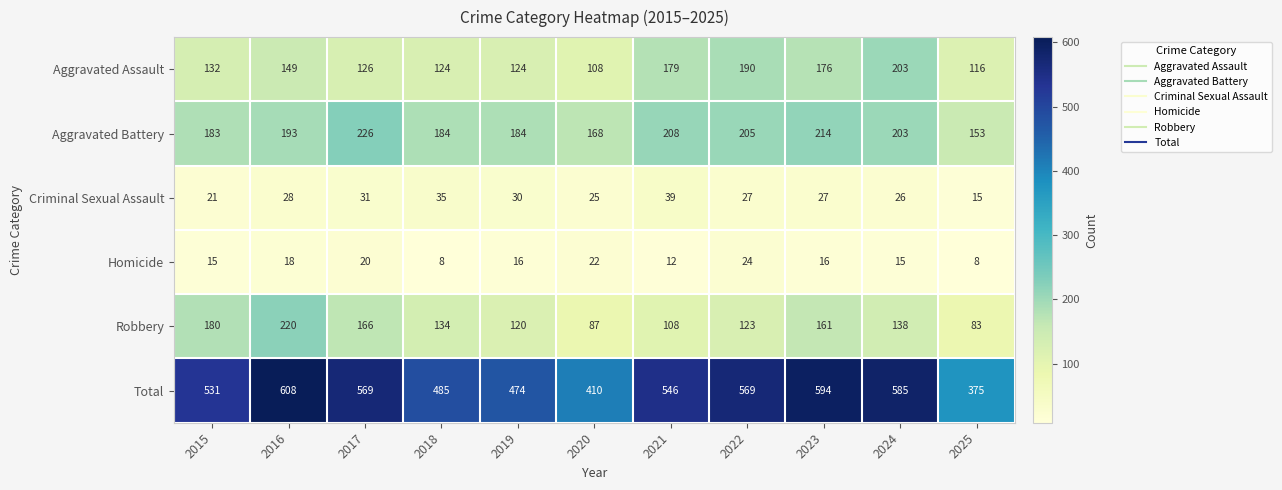

At how many categories does at least one series exceed 92?

11